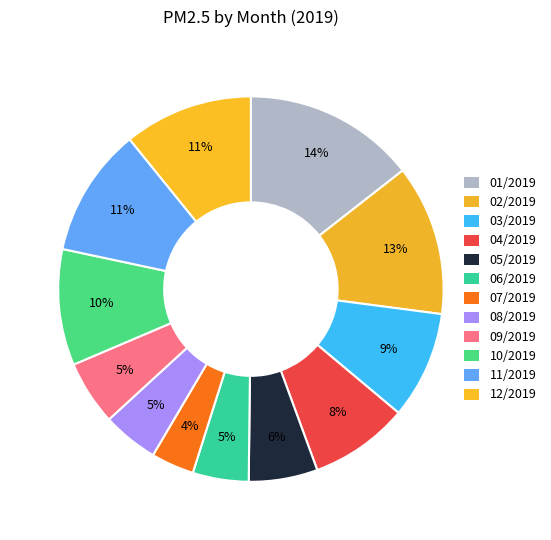

Which slice is the smallest?

07/2019